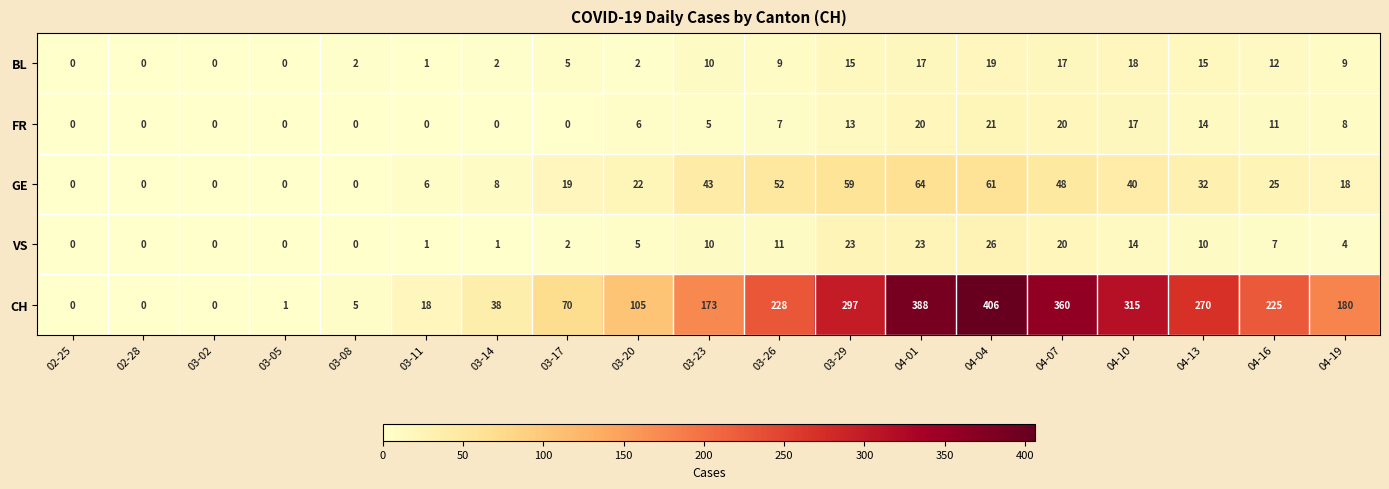

List the series in order of their peak value, highest first.

CH, GE, VS, FR, BL